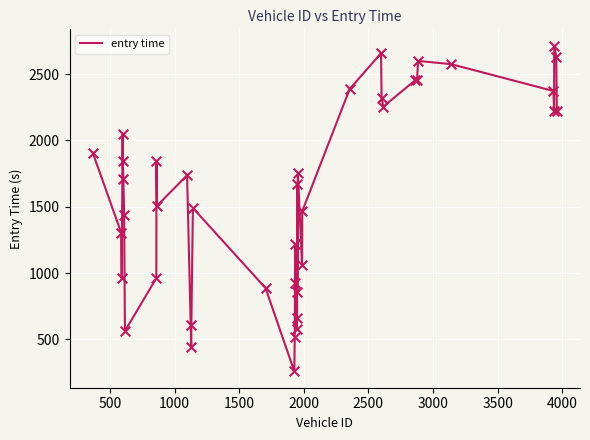

What is the maximum value shown in the chart?

2714.3